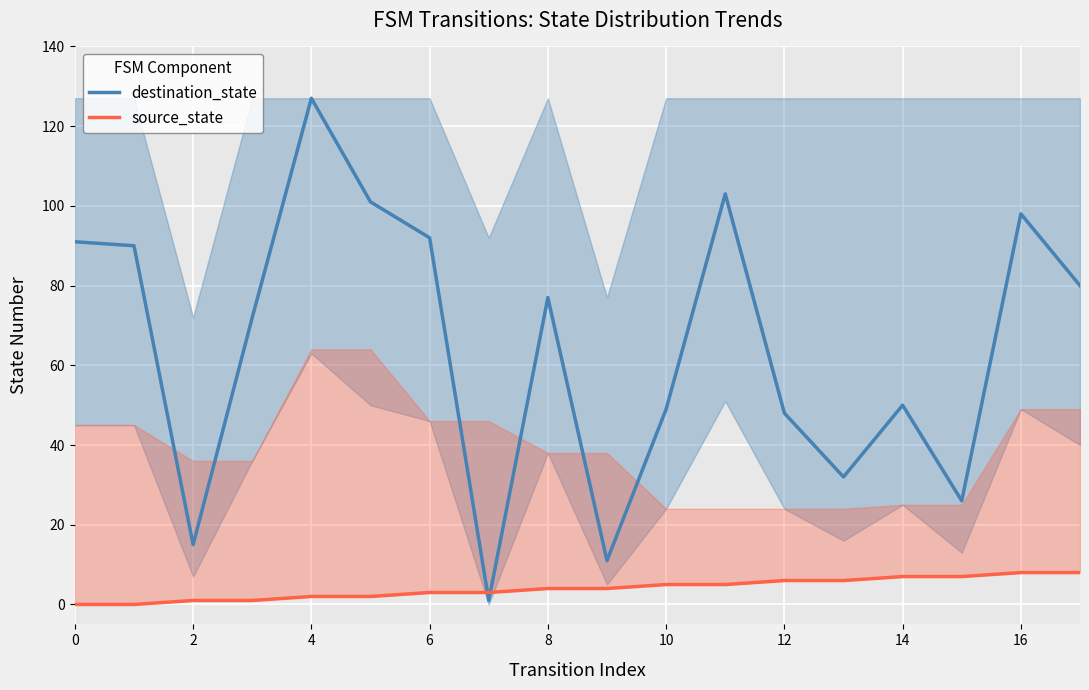

Which series has the largest total across all categories?

destination_state